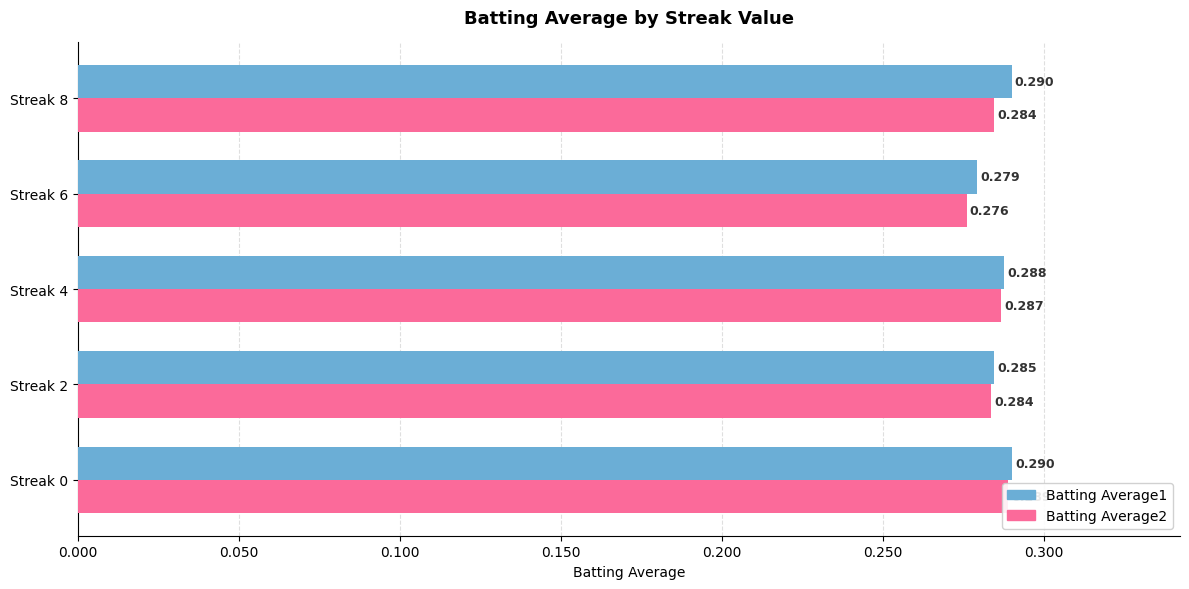

How many groups of bars are there?

5